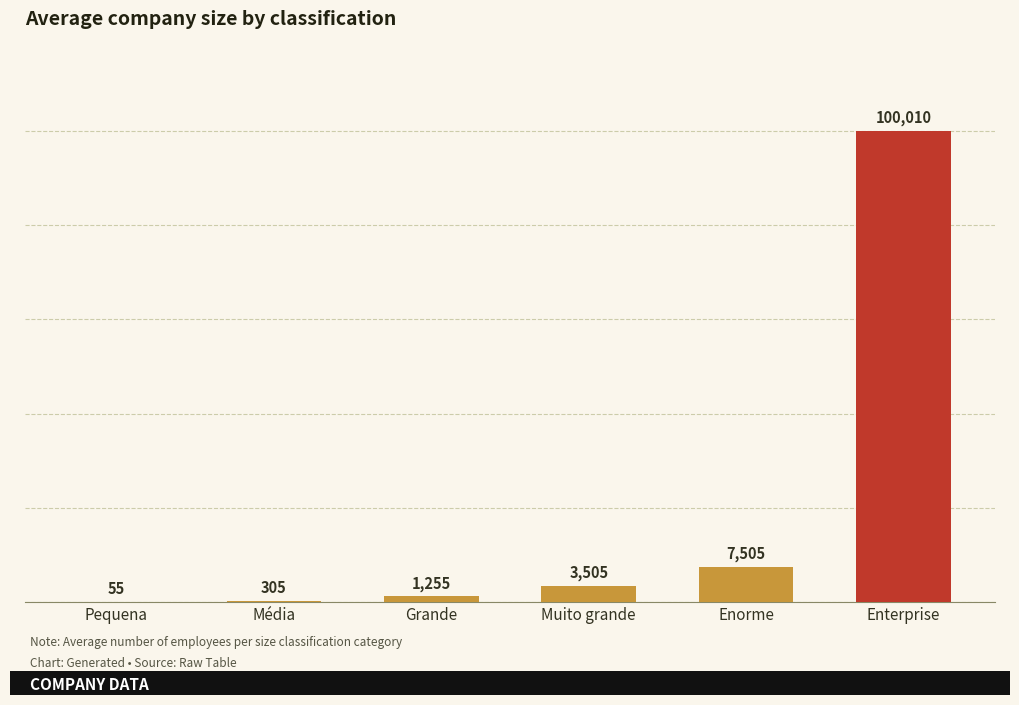

Reading right to left, list all the values displayed in this chart.

Enterprise=100010	Enorme=7505	Muito grande=3505	Grande=1255	Média=305	Pequena=55